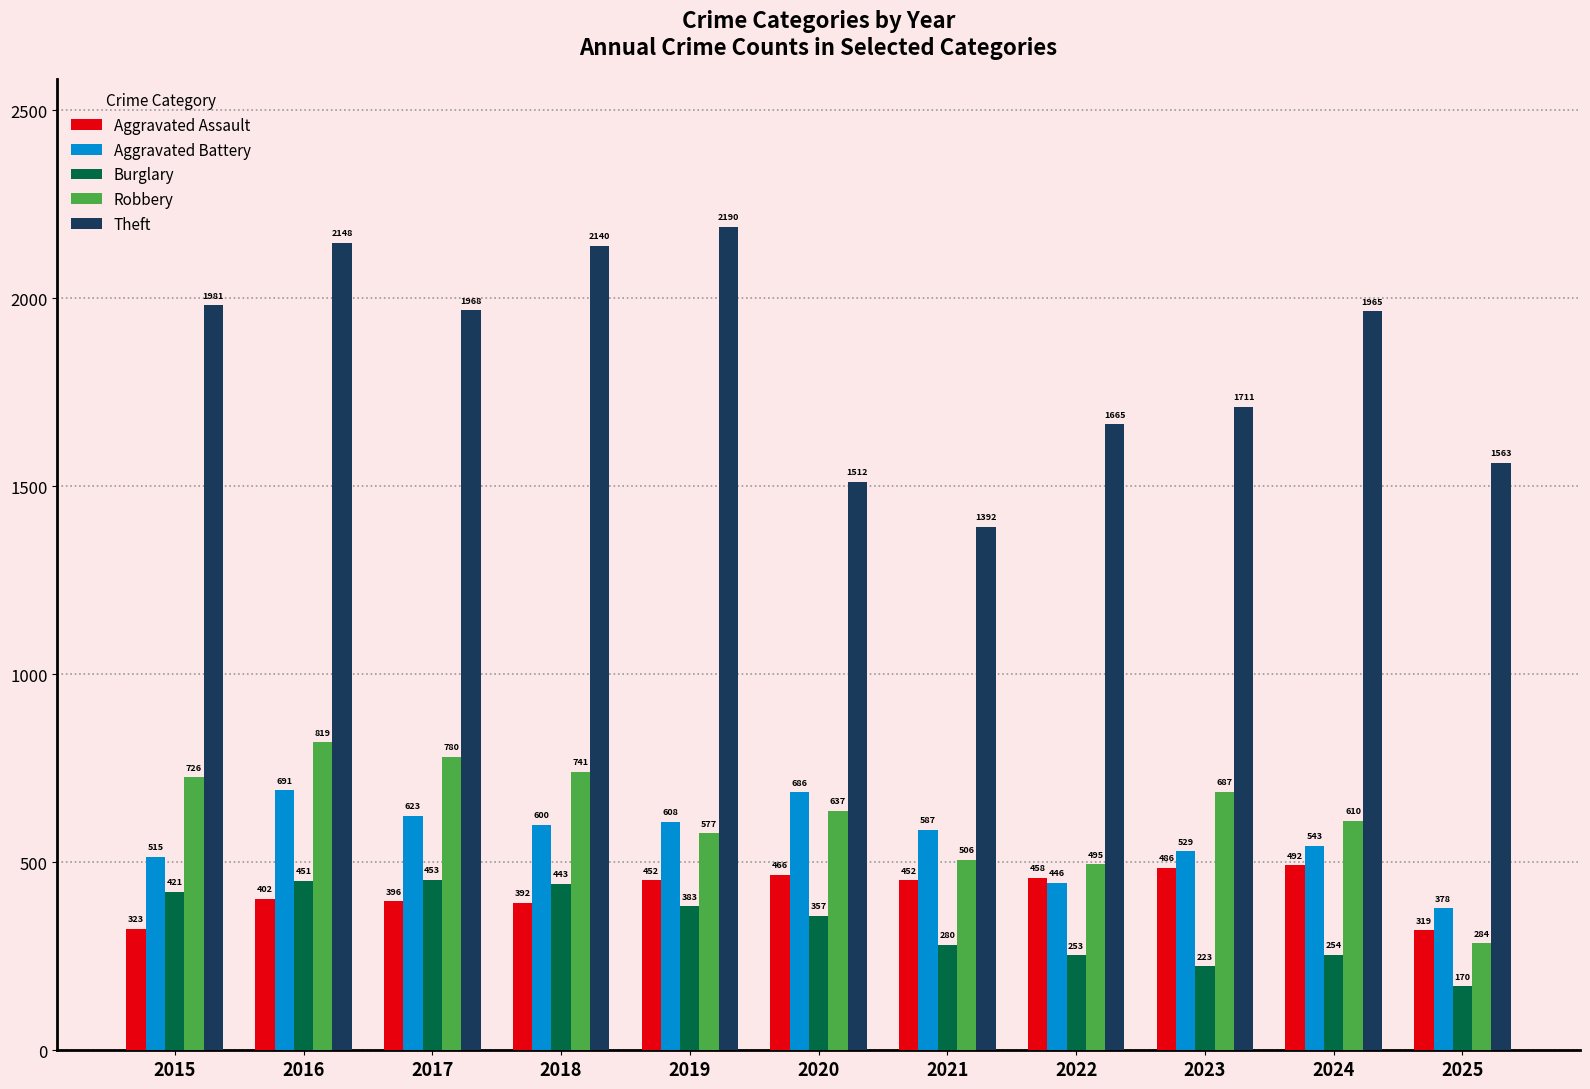

At which label does Robbery first exceed 637?

2015